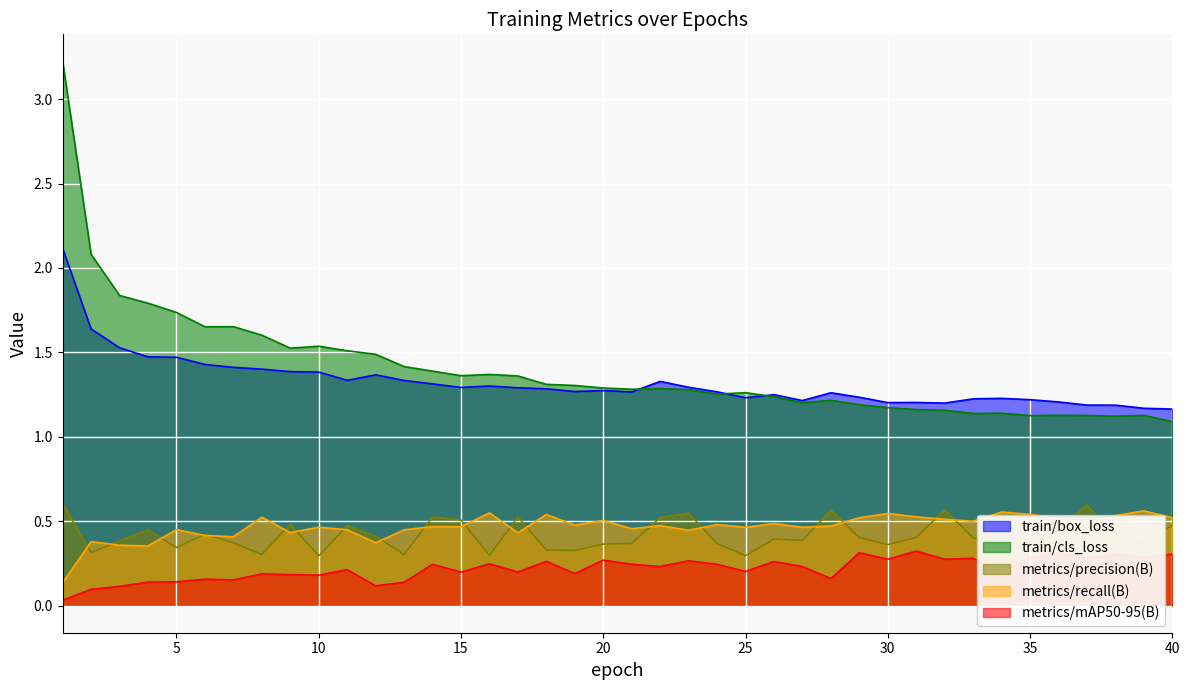

True or false: metrics/recall(B) and train/cls_loss cross at least once.

False